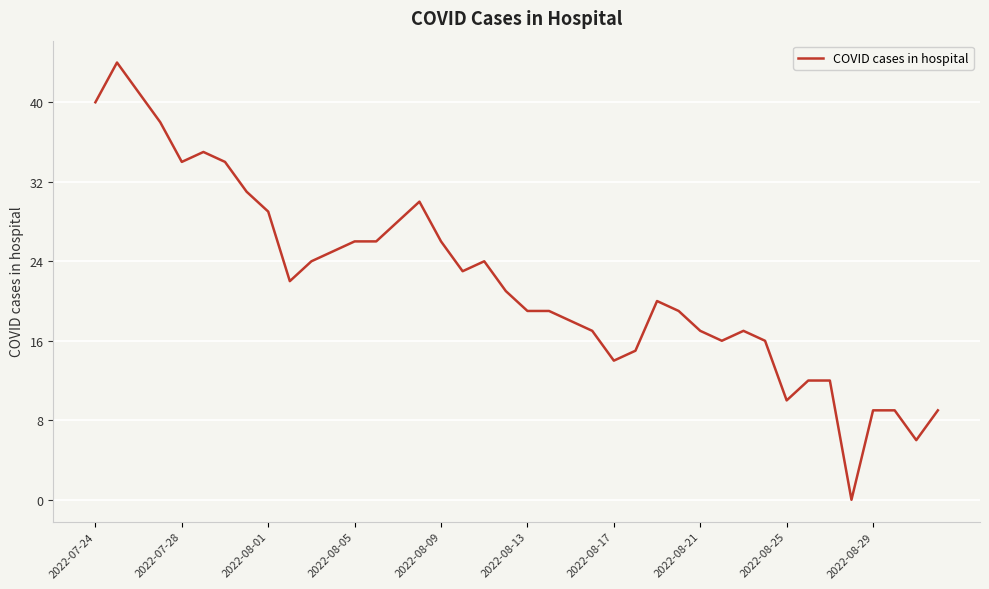

What is the maximum value shown in the chart?

44